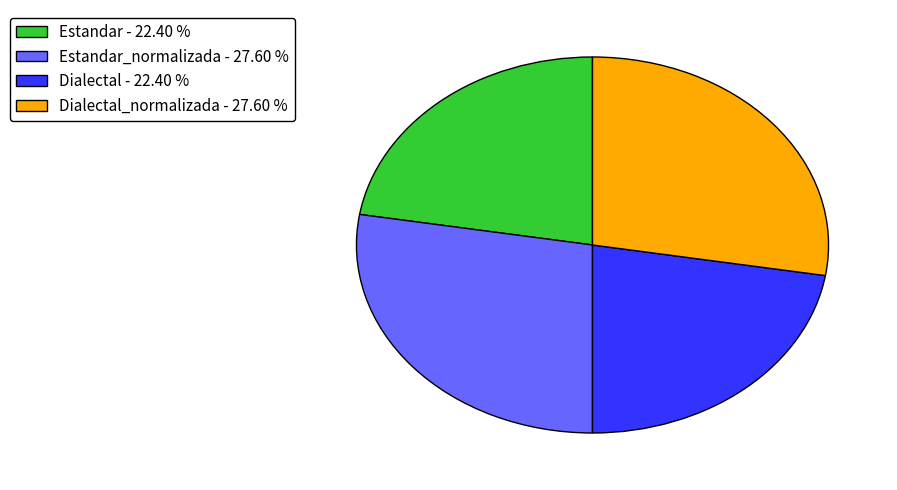

Do Dialectal_normalizada - 27.60 % and Estandar_normalizada - 27.60 % together represent more than half of the pie?

Yes